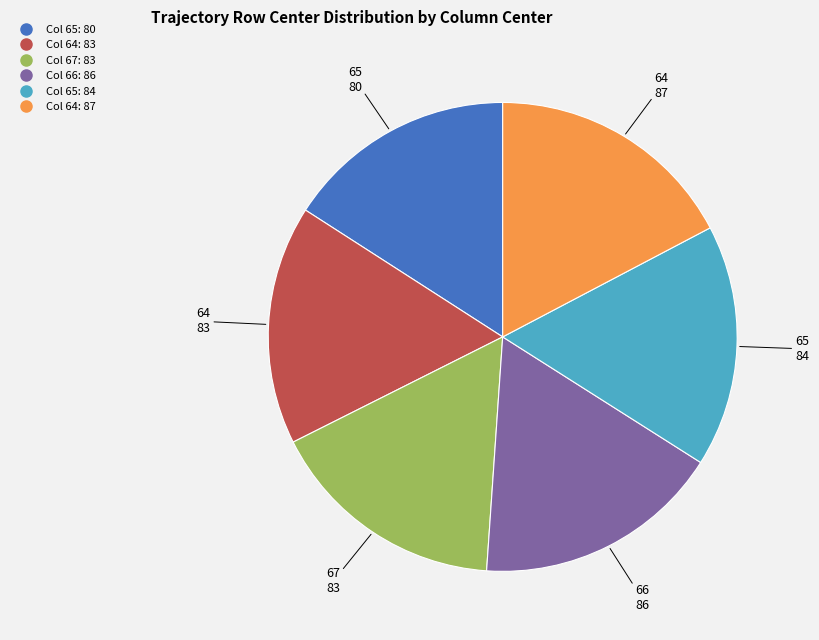

Is there a majority slice in this chart?

No